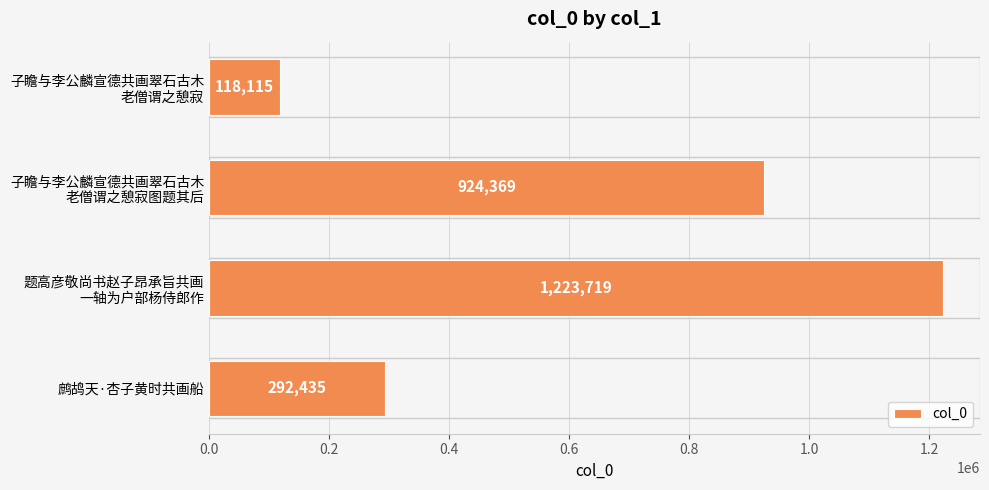

Count the number of data series in this chart.

1